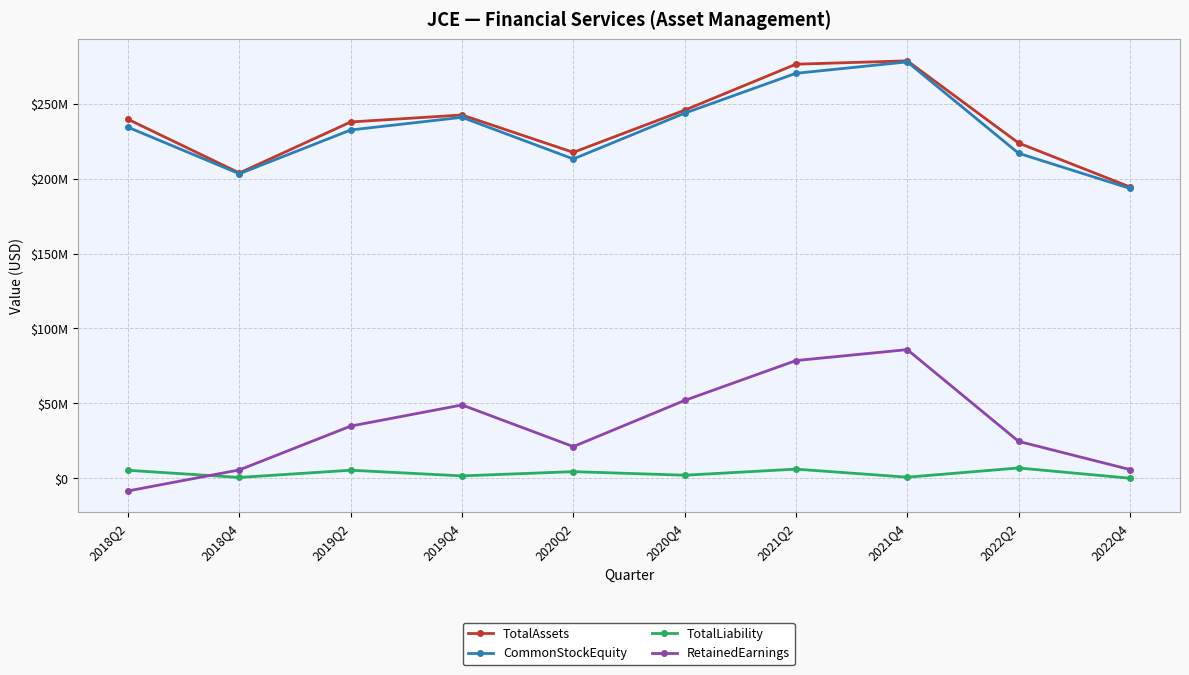

Is the value of CommonStockEquity at 2018Q2 greater than the value of TotalLiability at 2021Q2?

Yes